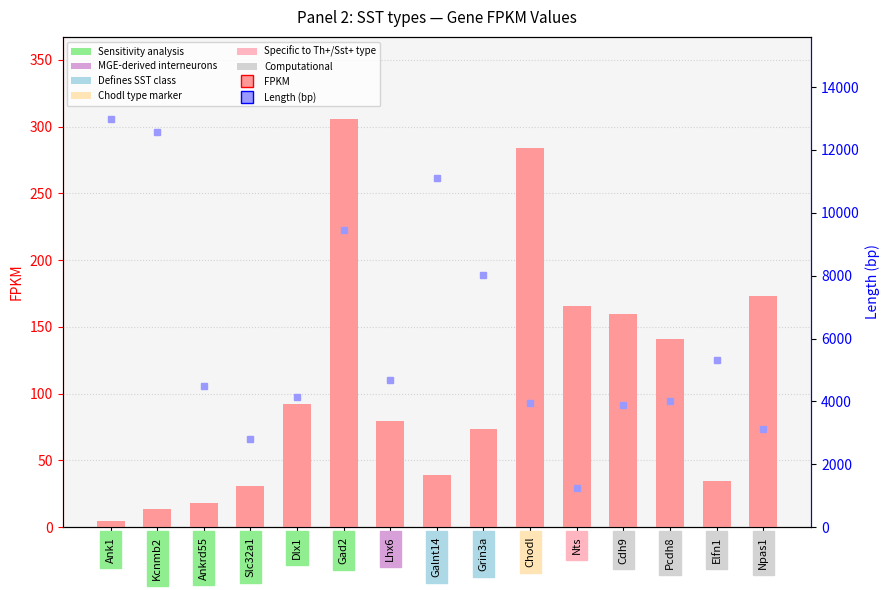

True or false: Length (bp) has a value of 6927.8 at Ankrd55.

False